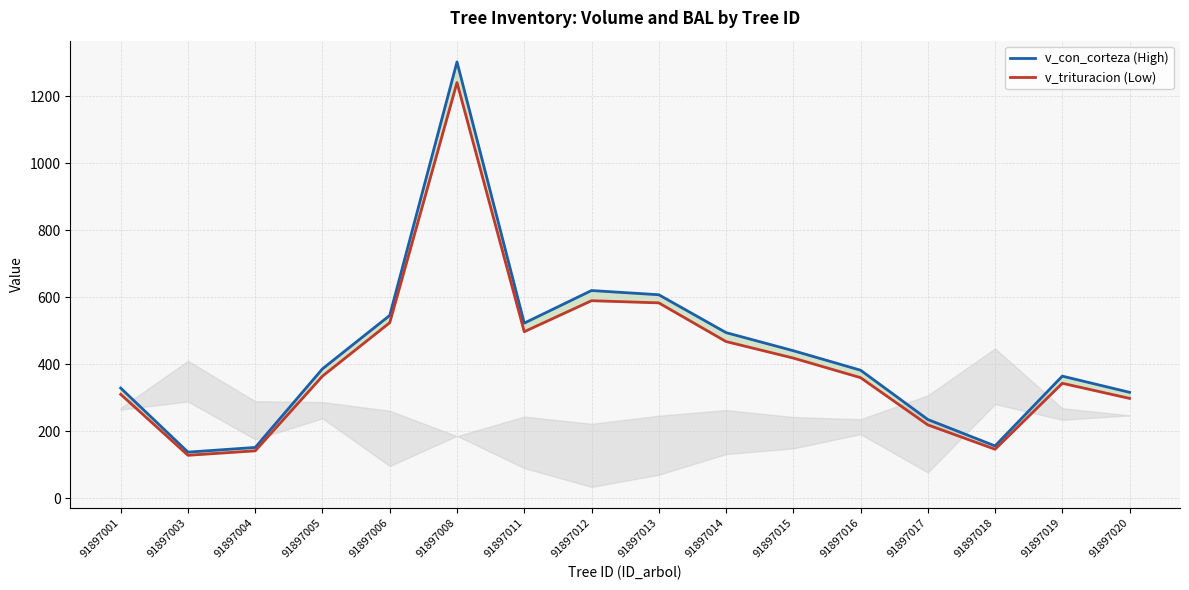

How many values in the v_con_corteza (High) series exceed 386?

8